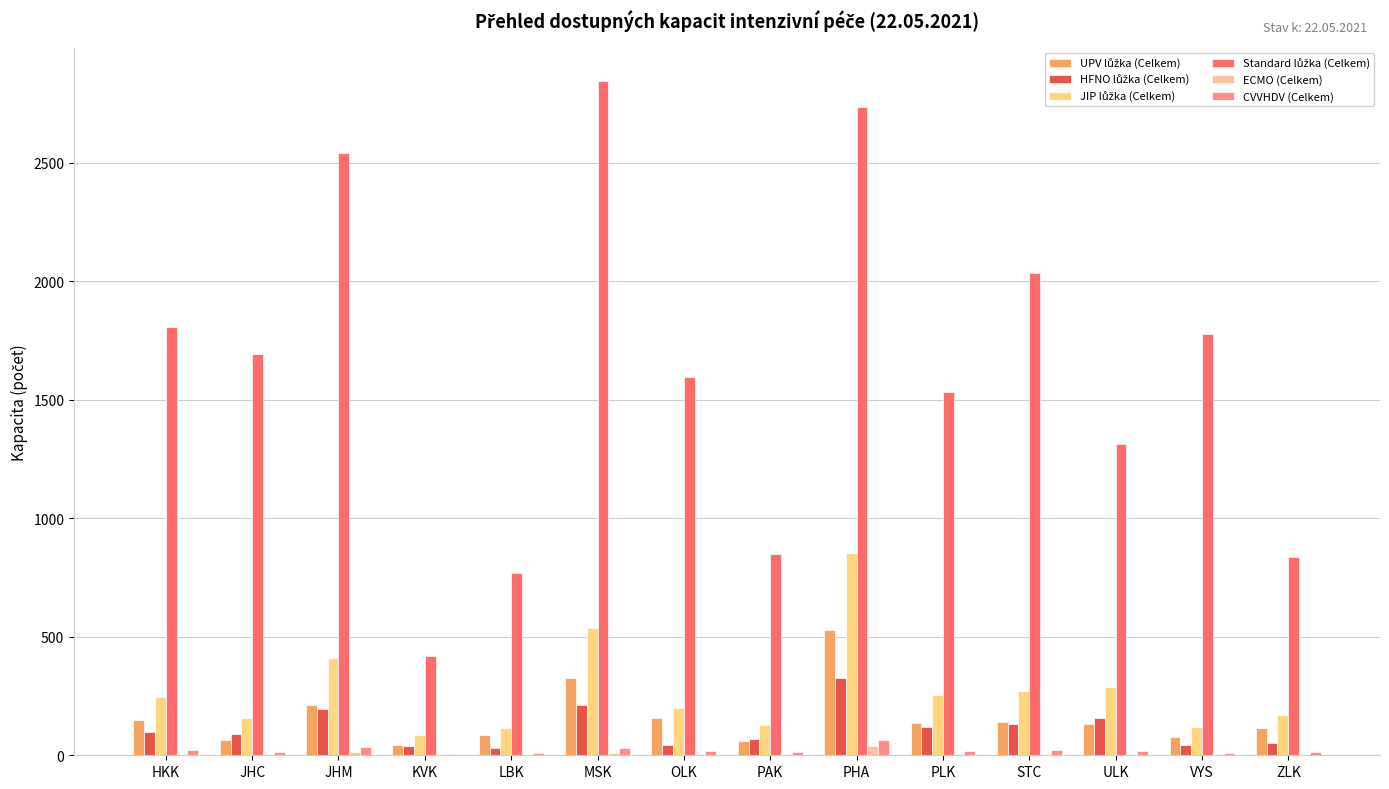

How many series are shown in this chart?

6